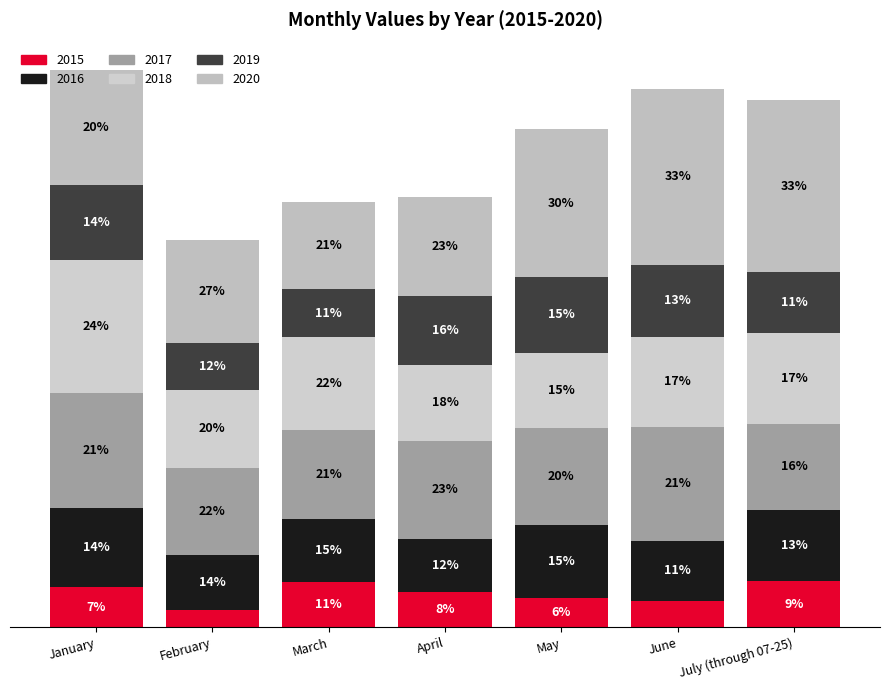

Are the bars horizontal?

No